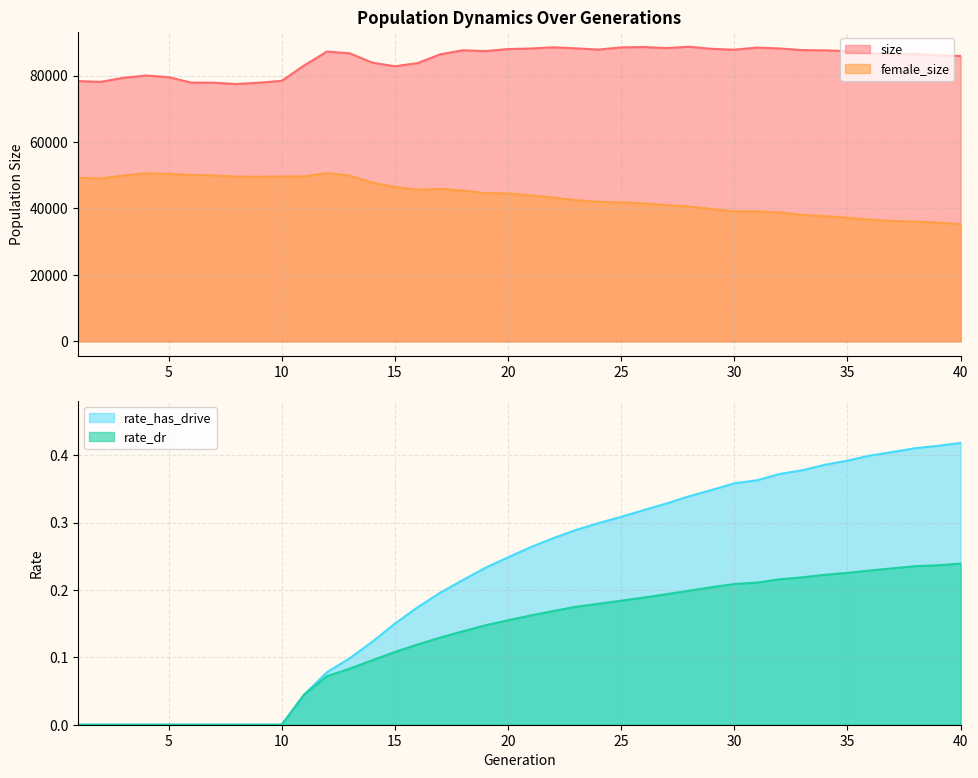

Between 4 and 16, which series saw the biggest shift?

female_size